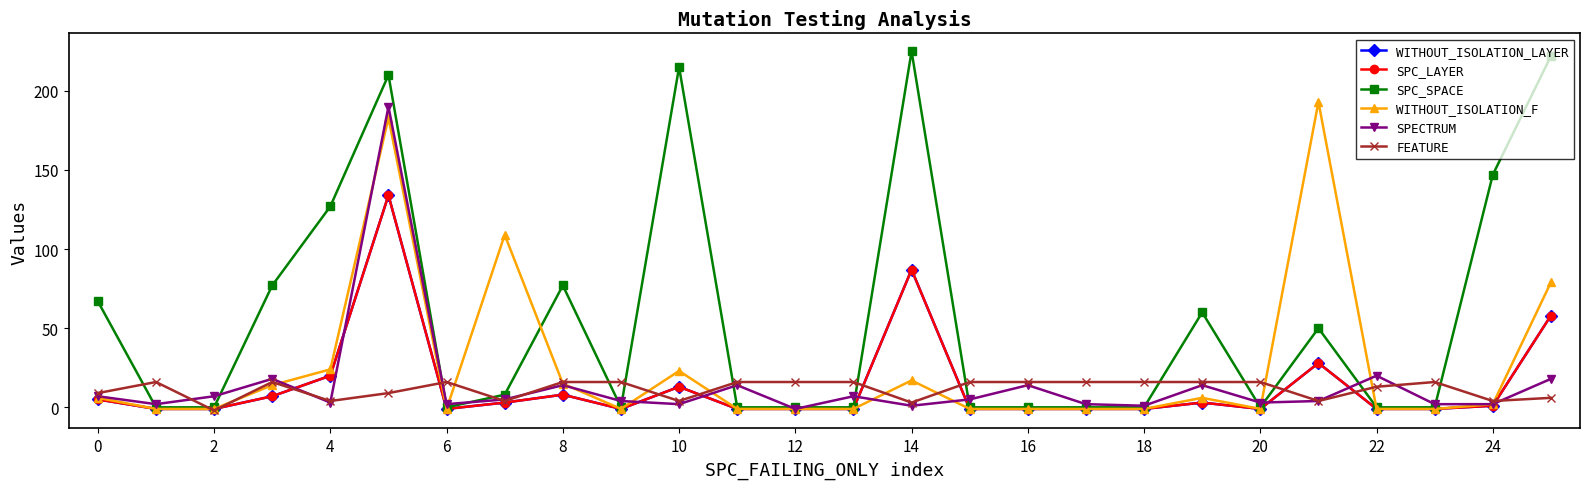

Reading right to left, list all the values displayed in this chart.

WITHOUT_ISOLATION_LAYER: 58	1	-1	-1	28	-1	3	-1	-1	-1	-1	87	-1	-1	-1	13	-1	8	3	-1	134	20	7	-1	-1	5
SPC_LAYER: 58	1	-1	-1	28	-1	3	-1	-1	-1	-1	87	-1	-1	-1	13	-1	8	3	-1	134	20	7	-1	-1	5
SPC_SPACE: 222	147	0	0	50	0	60	0	0	0	0	225	0	0	0	215	0	77	8	0	210	127	77	0	0	67
WITHOUT_ISOLATION_F: 79	2	-1	-1	193	-1	6	-1	-1	-1	-1	17	-1	-1	-1	23	-1	15	109	-1	183	24	14	-1	-1	6
SPECTRUM: 18	2	2	20	4	3	14	1	2	14	5	1	7	-1	14	2	4	14	5	2	190	3	18	7	2	7
FEATURE: 6	4	16	13	4	16	16	16	16	16	16	3	16	16	16	4	16	16	4	16	9	4	16	-2	16	9